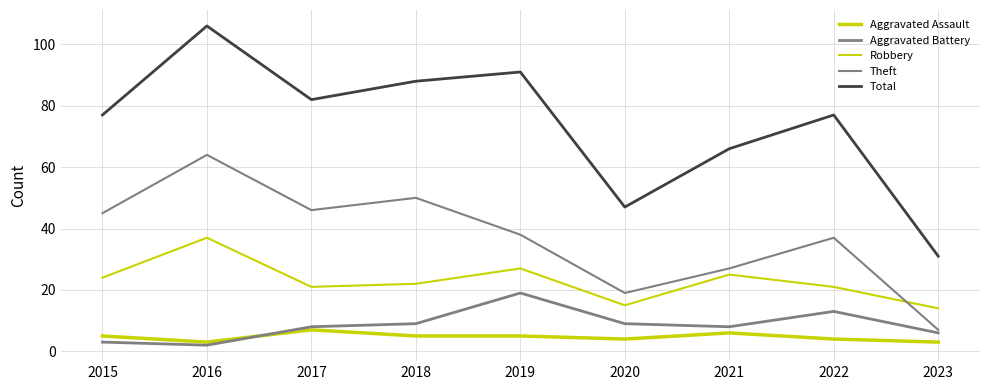

The Aggravated Assault series shows 7 at 2015. True or false?

False